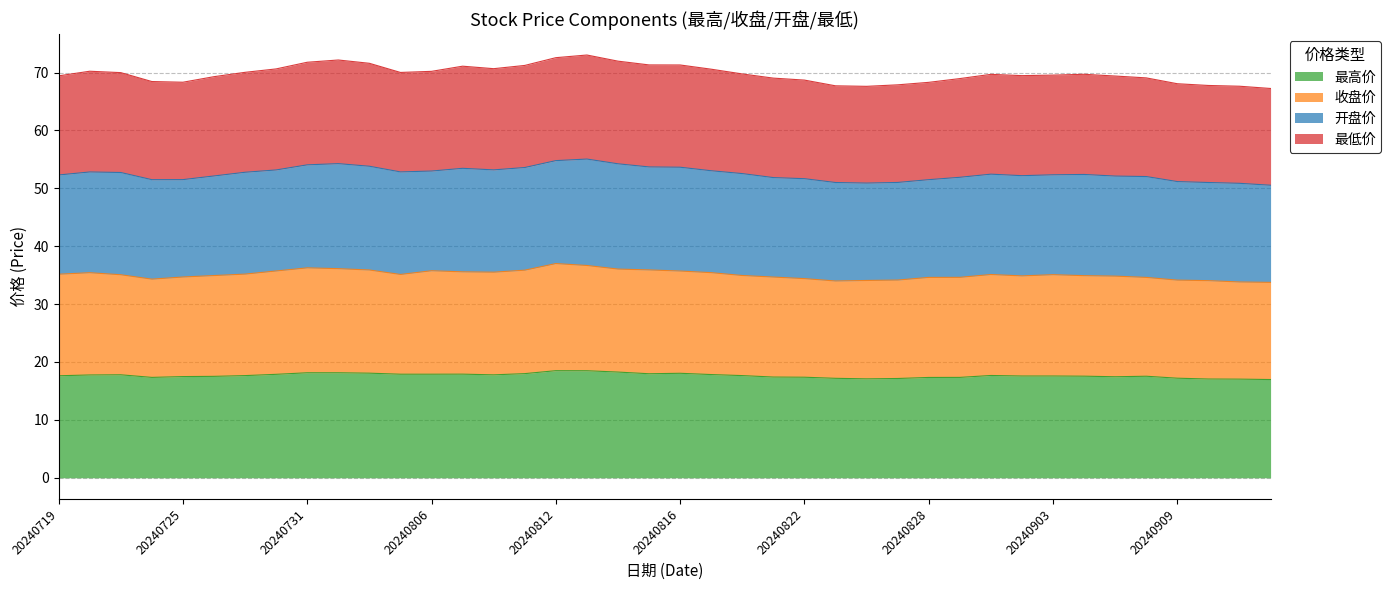

True or false: 最低价 and 最高价 intersect in this chart.

False